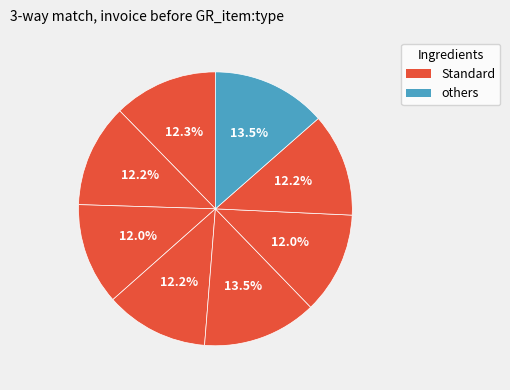

How many slices are in this pie chart?

8